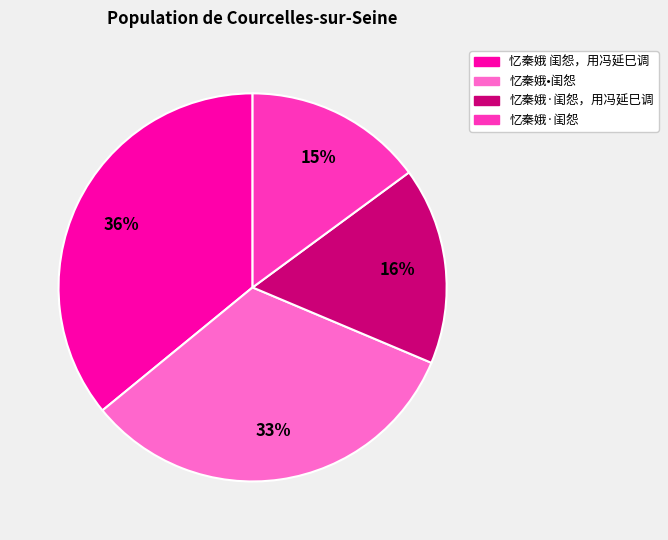

Is it true that 忆秦娥·闺怨 is 3% of the pie?

False